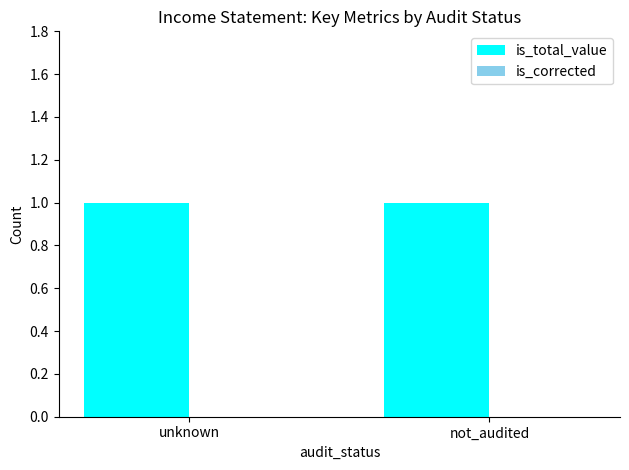

At which label does is_total_value reach its peak?

unknown